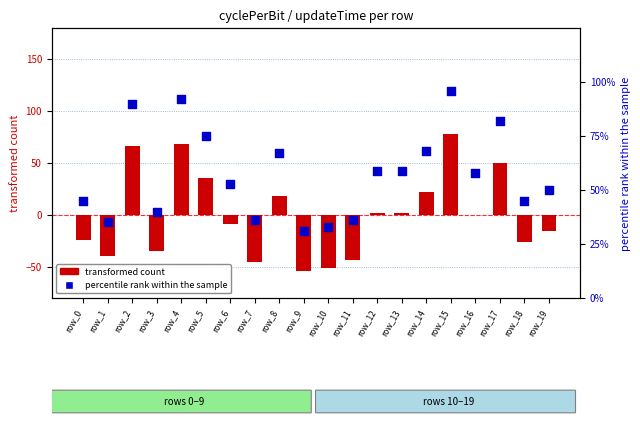

Is the value of transformed count at row_1 greater than the value of percentile rank within the sample at row_5?

No